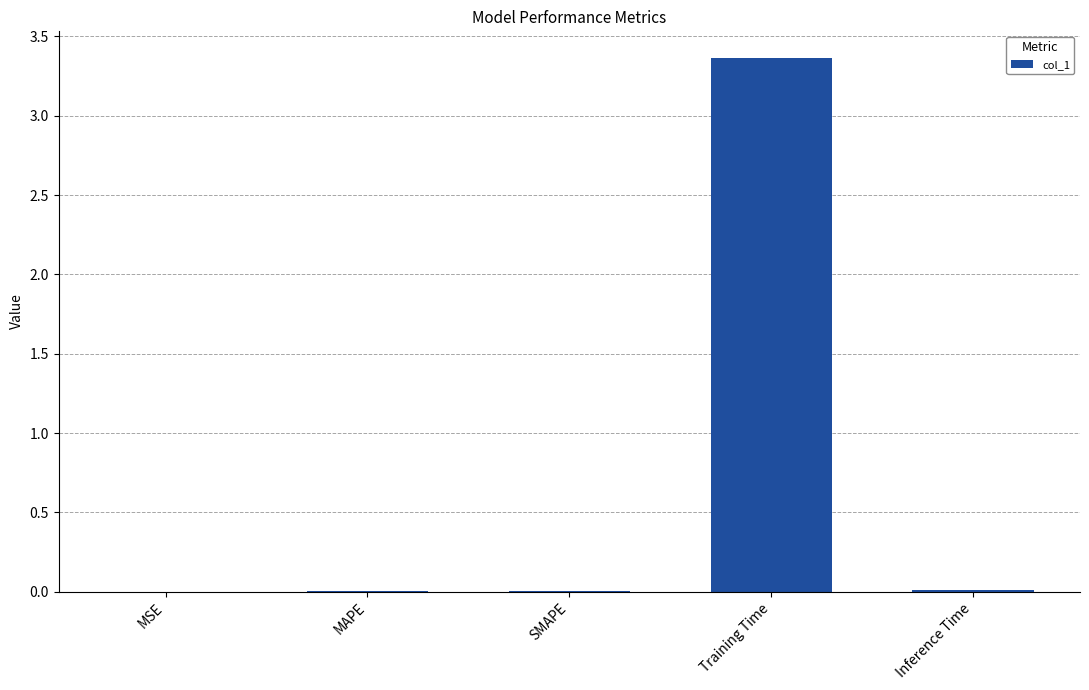

Is it true that the value at MAPE is 0.0?

True